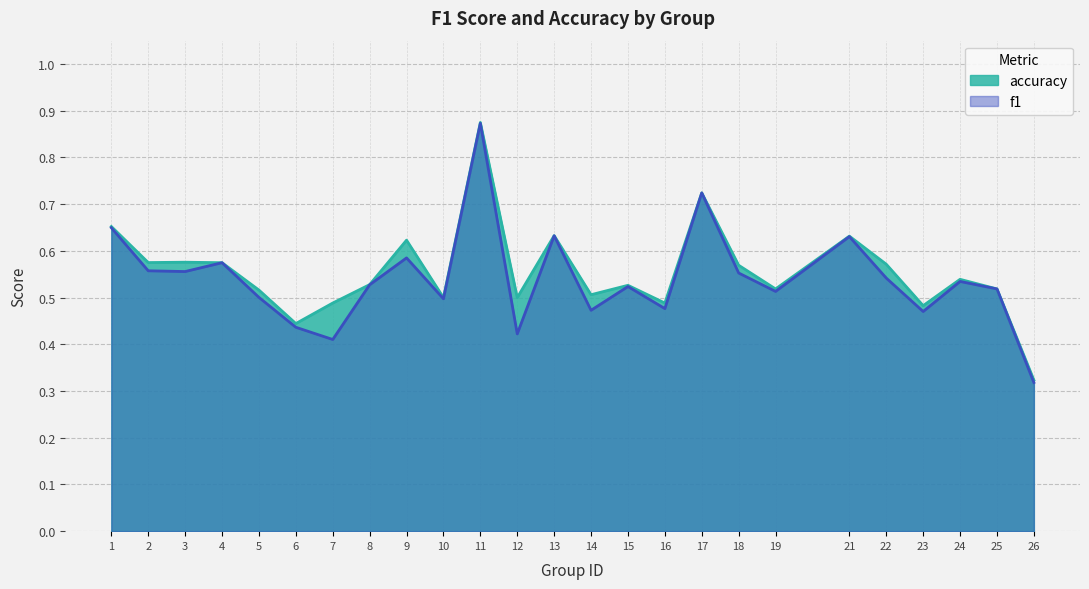

Where is the first local maximum for f1?

4